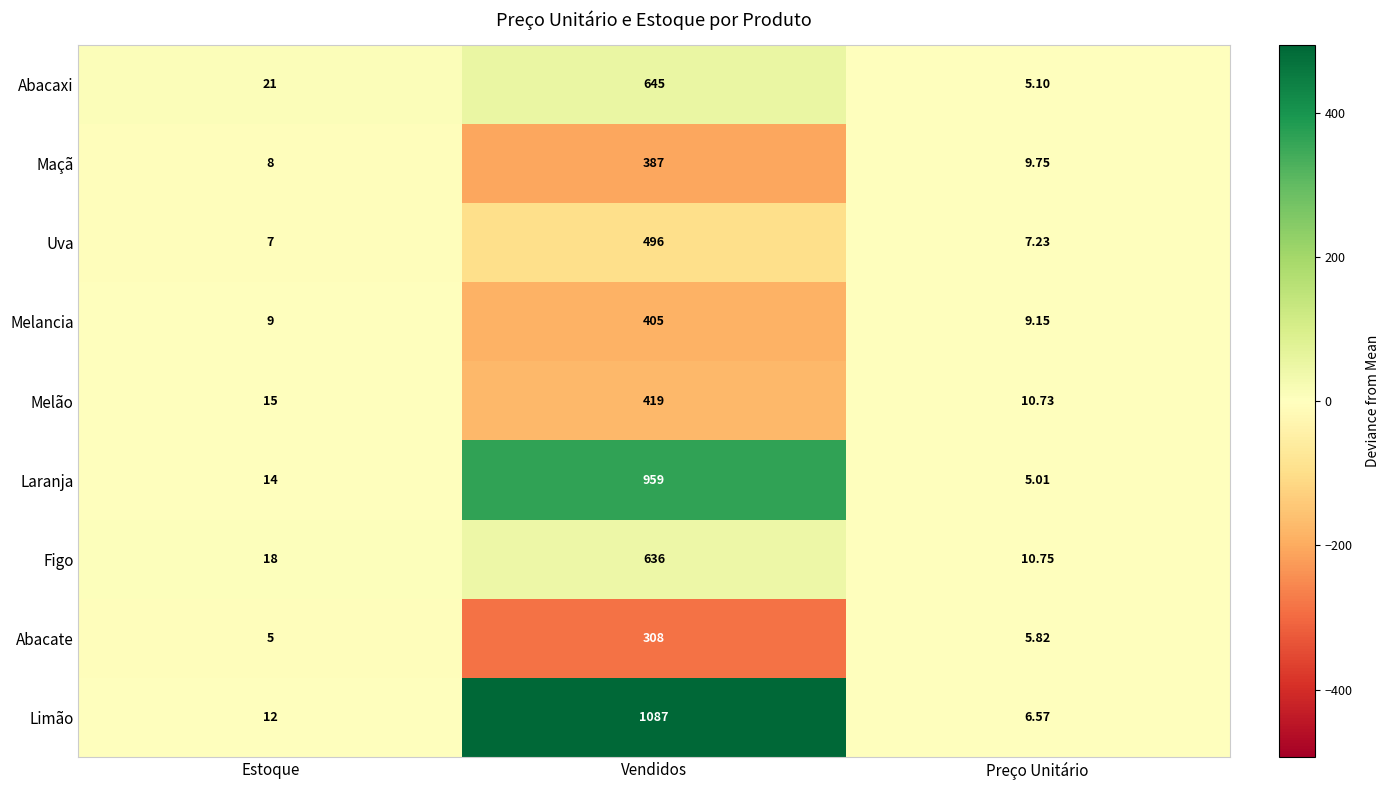

How many distinct data groups are displayed?

9